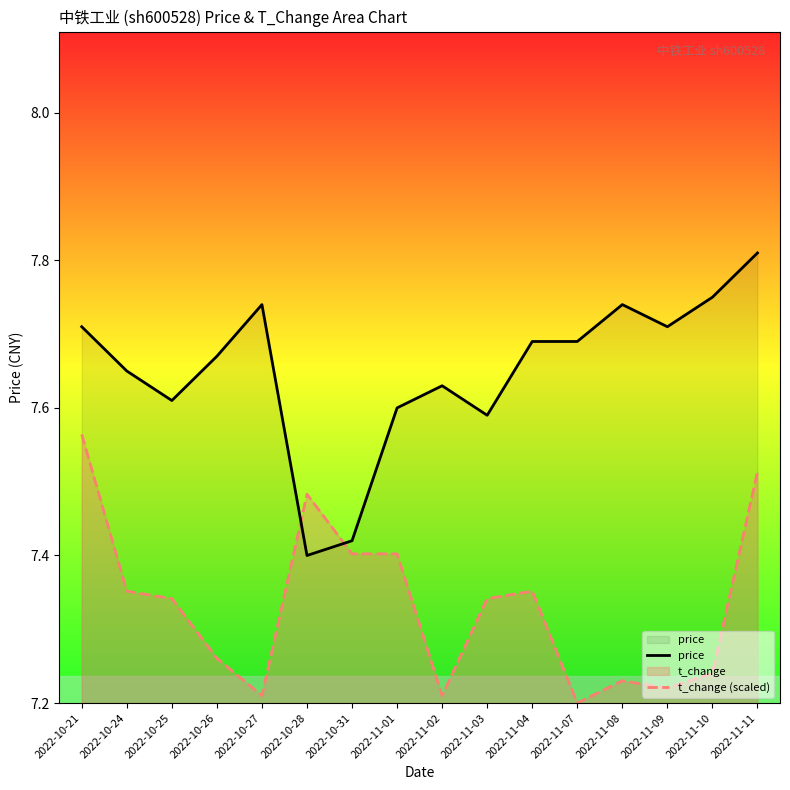

What is the total value across all series at 2022-10-31?

14.8